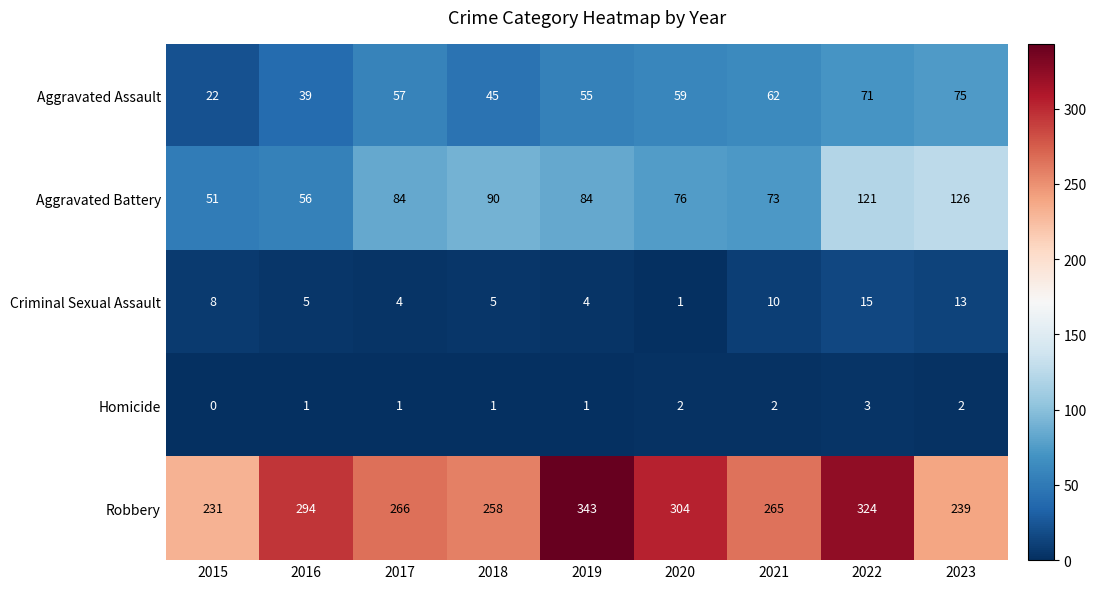

At how many categories does at least one series exceed 53?

9